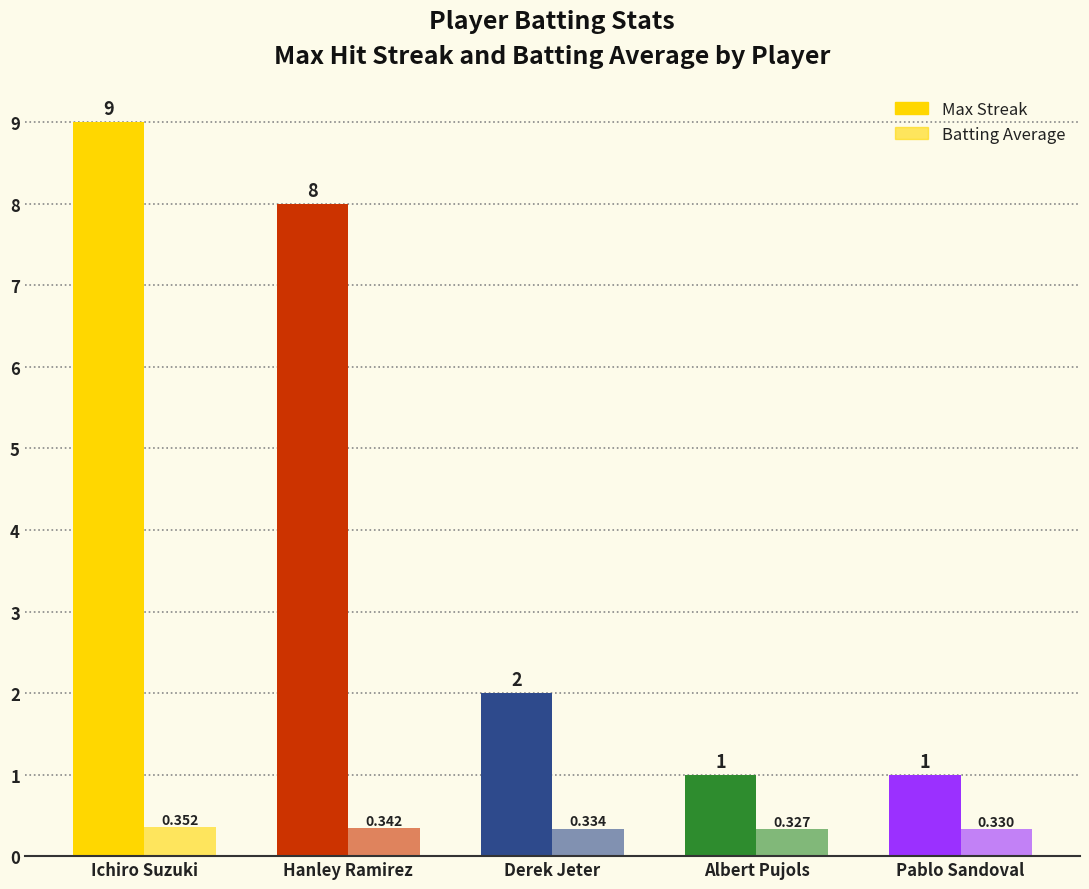

How many values in the Max Streak series are below 2?

2